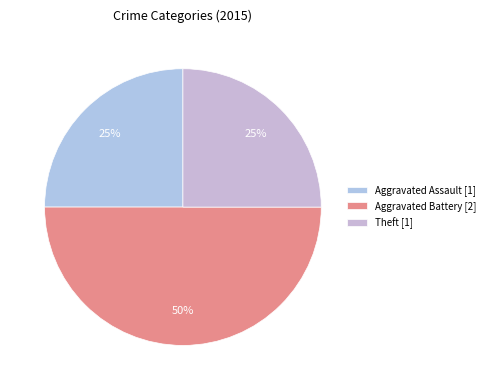

How many slices are in this pie chart?

3